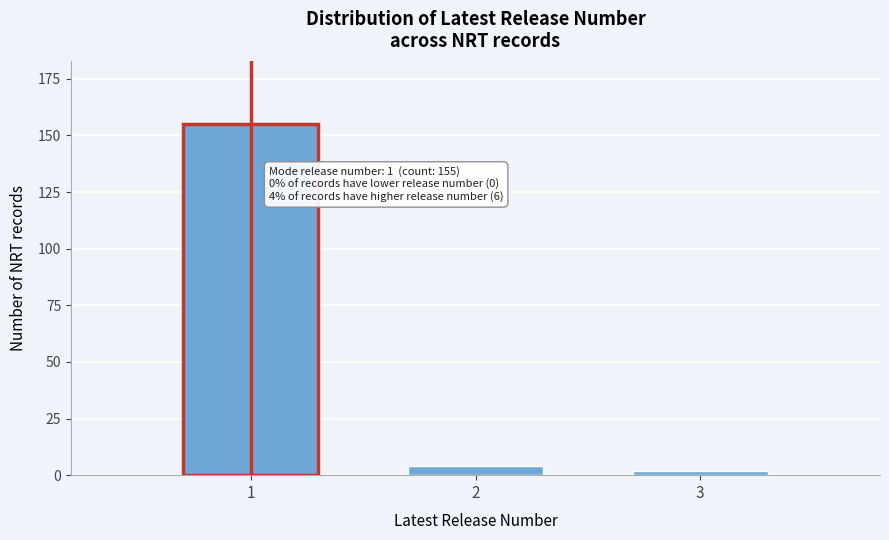

Reading left to right, what are all the values shown in this chart?

1=155	2=4	3=2